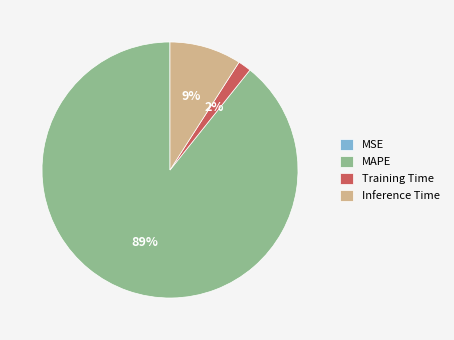

To the nearest percent, what percentage of the pie is MAPE?

89%